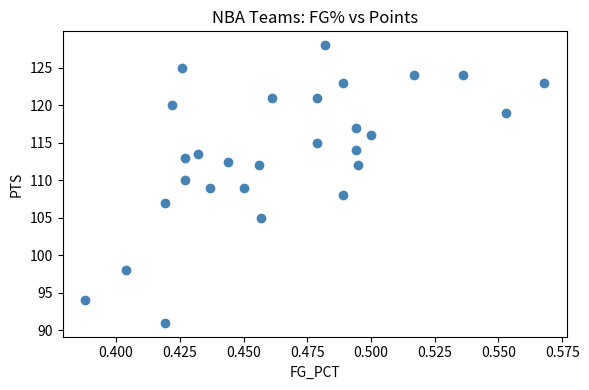

What is the range of Y values (max minus min)?

37.0